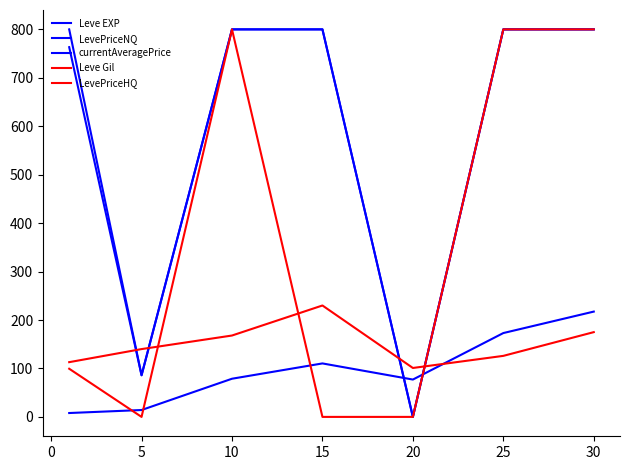

Does the chart have visible grid lines?

No